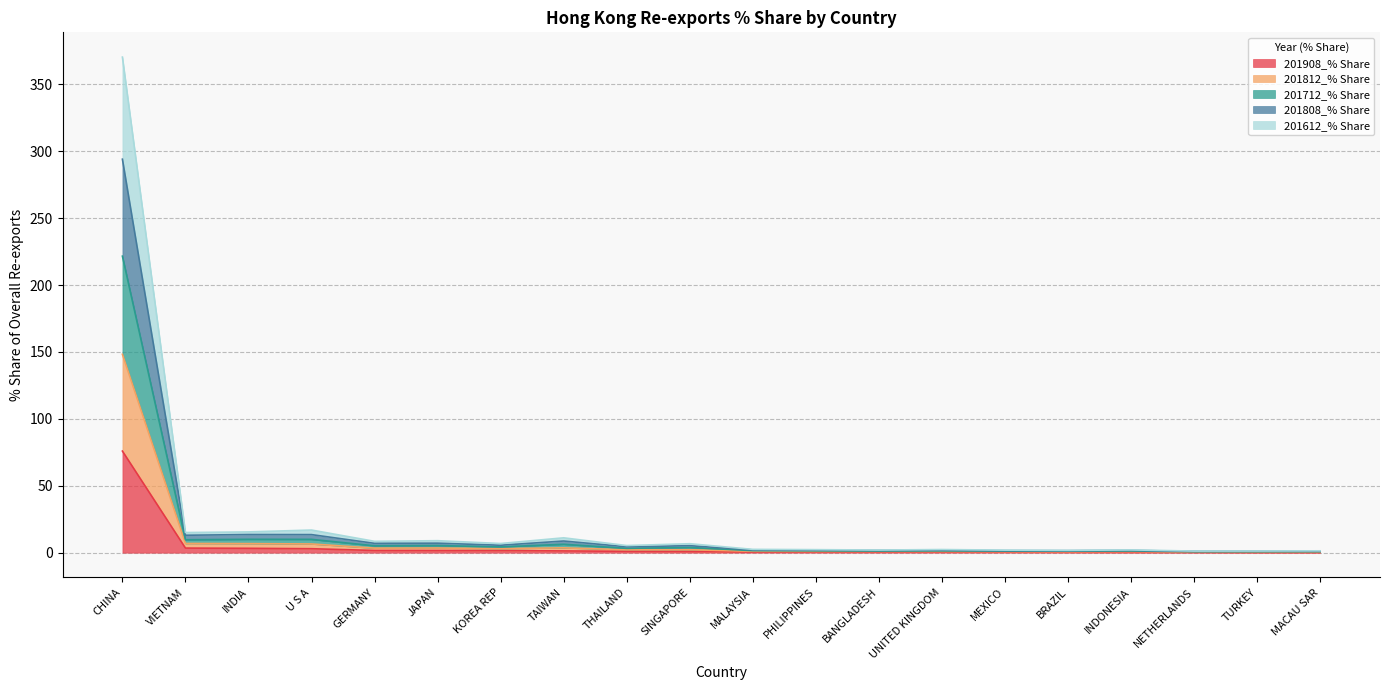

How many values in the 201612_% Share series exceed 2?

10